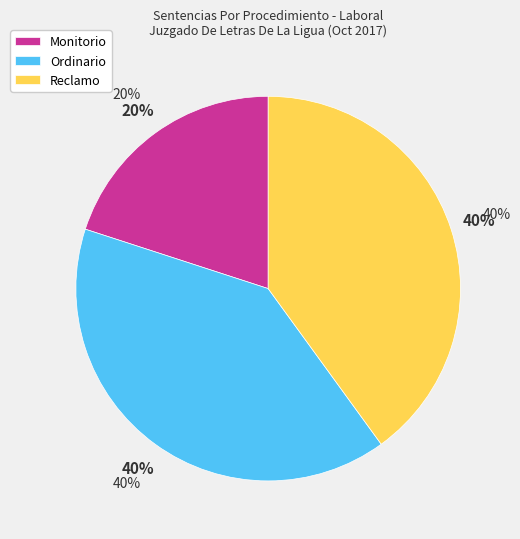

Which category has the biggest portion of the pie?

Ordinario